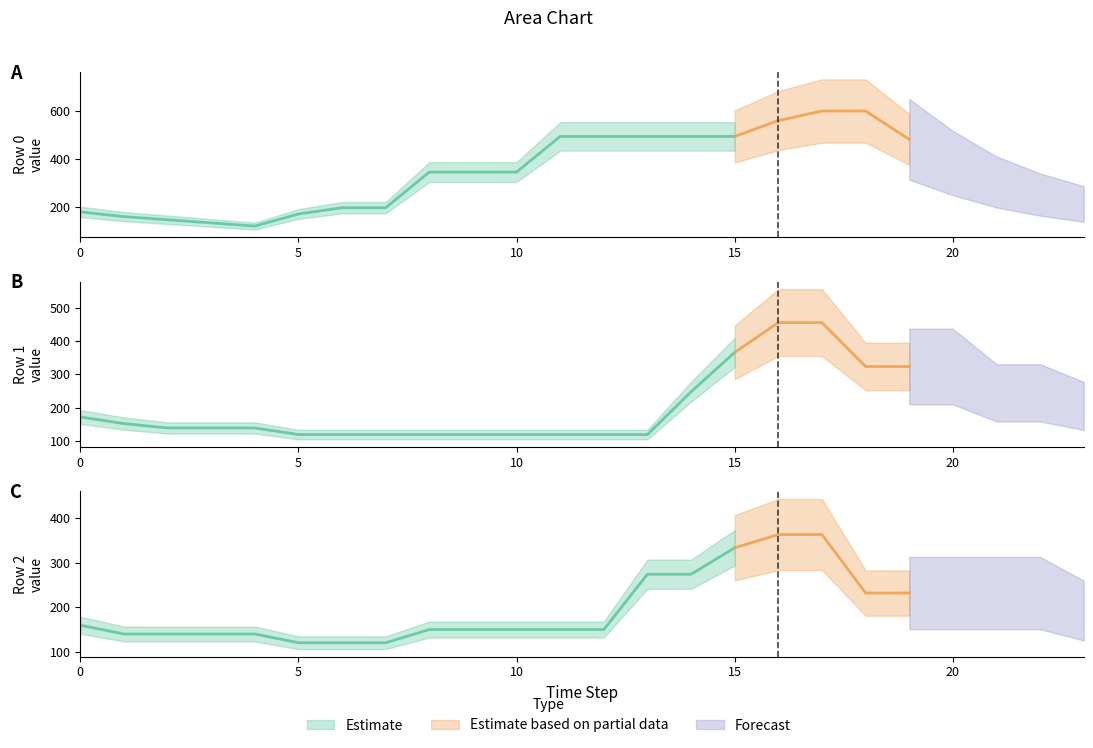

What is the sum of the Row 0 values at 1 and 0?

338.5